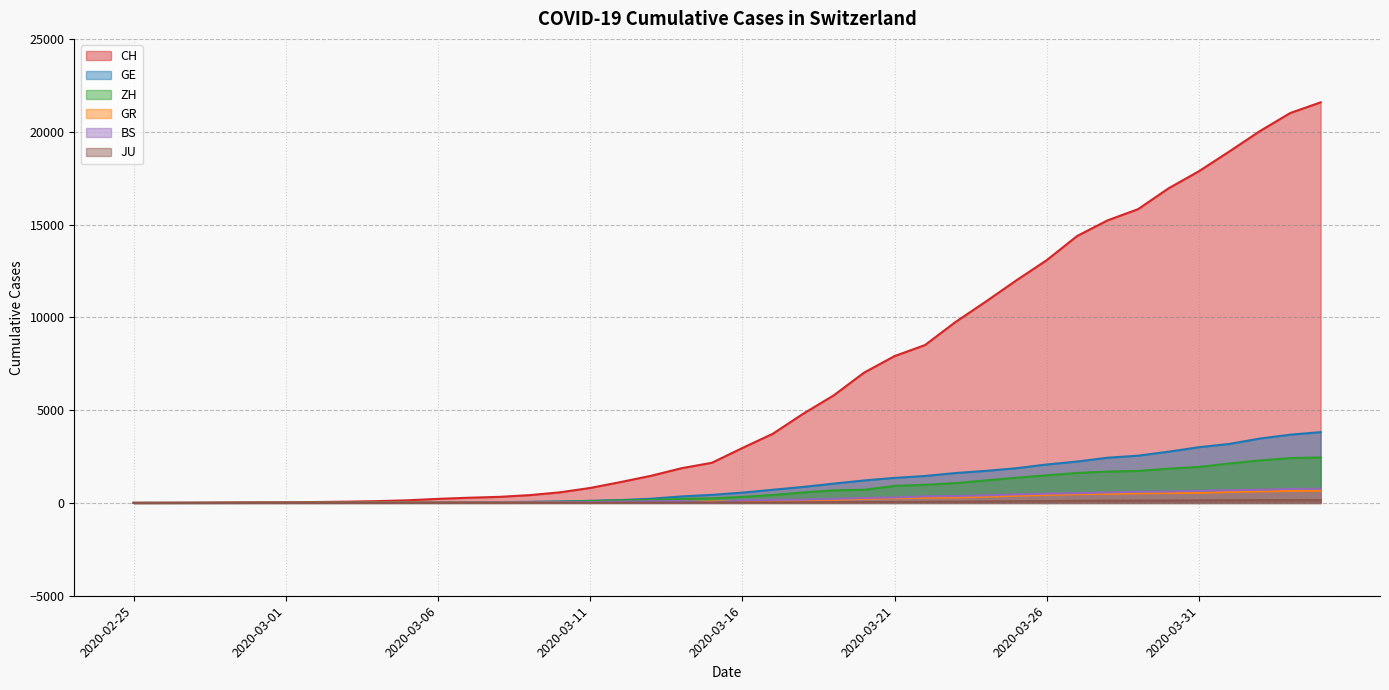

At which label is CH closest to 10791?

2020-03-24